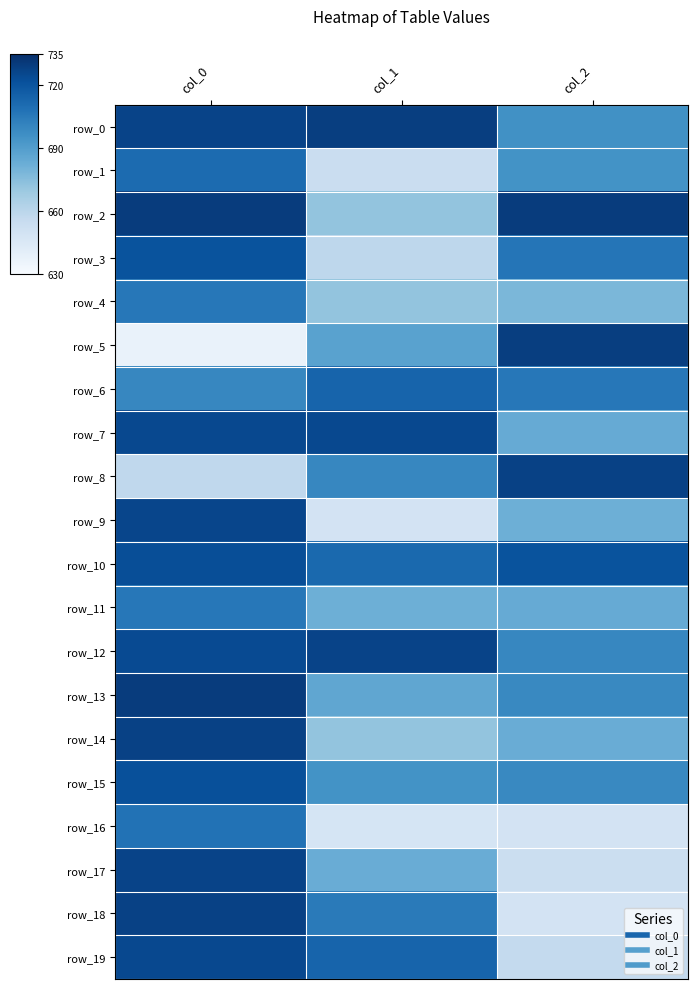

Which series has the largest range (max minus min)?

row_5